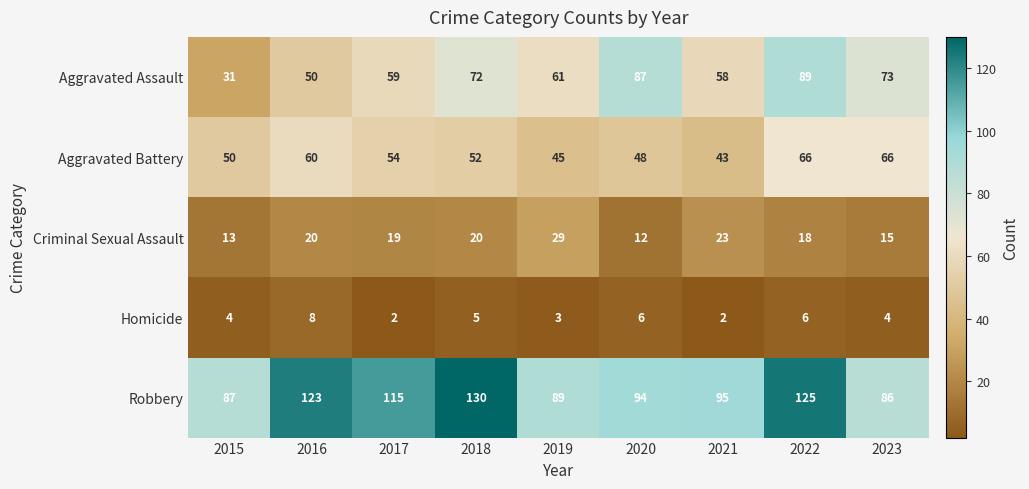

What is the sum of all Homicide values?

40